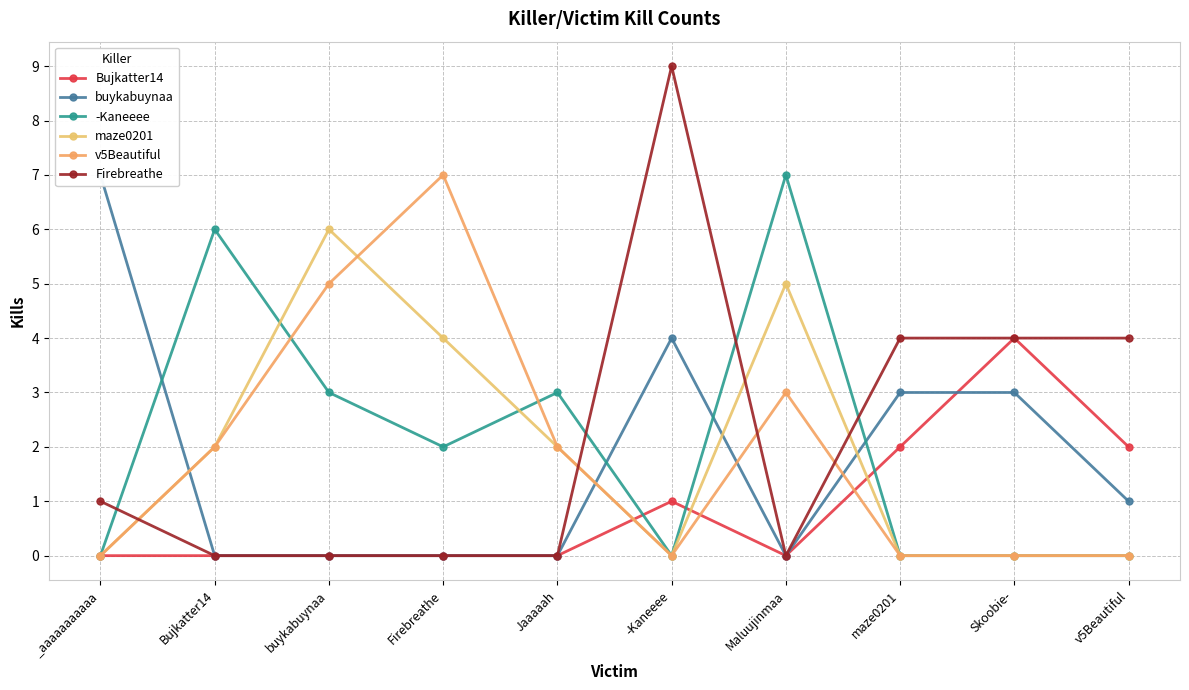

What is the difference between the maximum and minimum values in the v5Beautiful series?

7